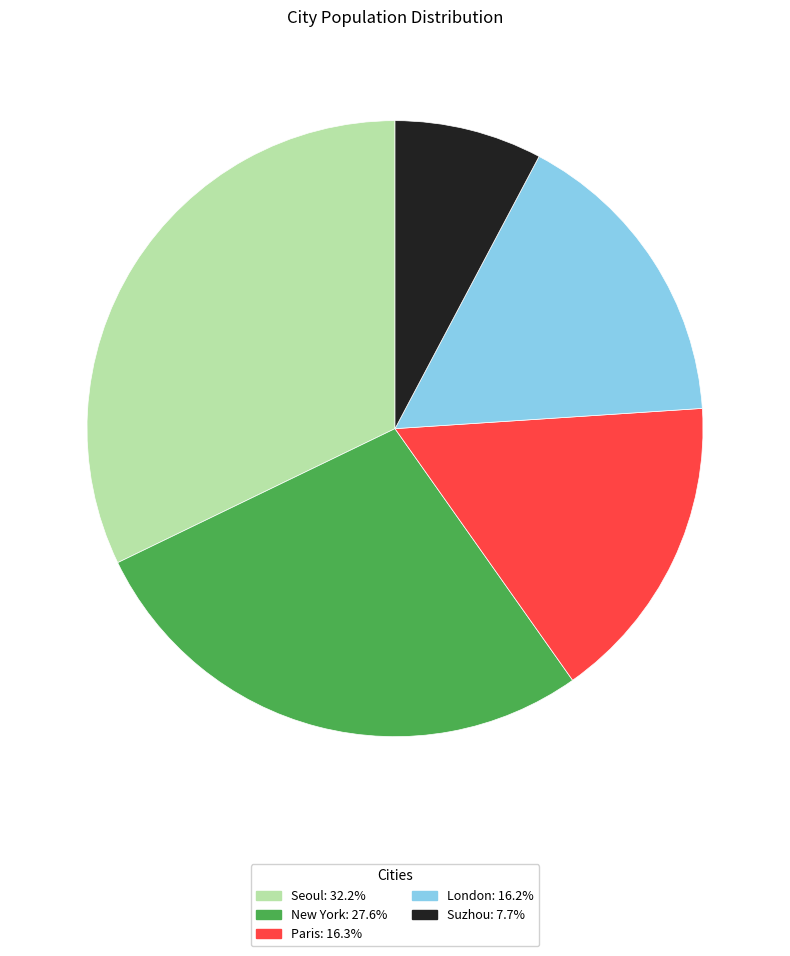

Is it true that Suzhou is 8% of the pie?

True